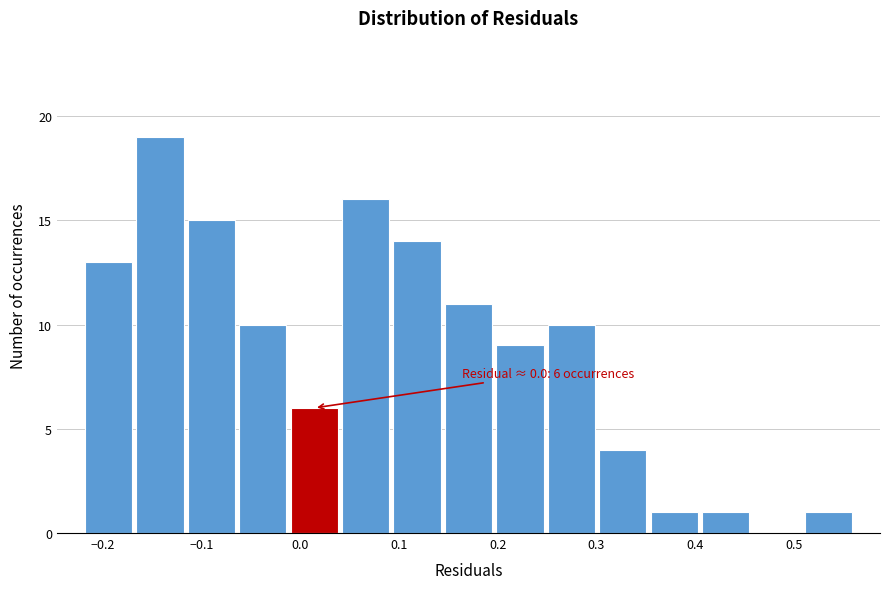

Over which range of the x-axis is the bar tallest?

-0.17 to -0.12